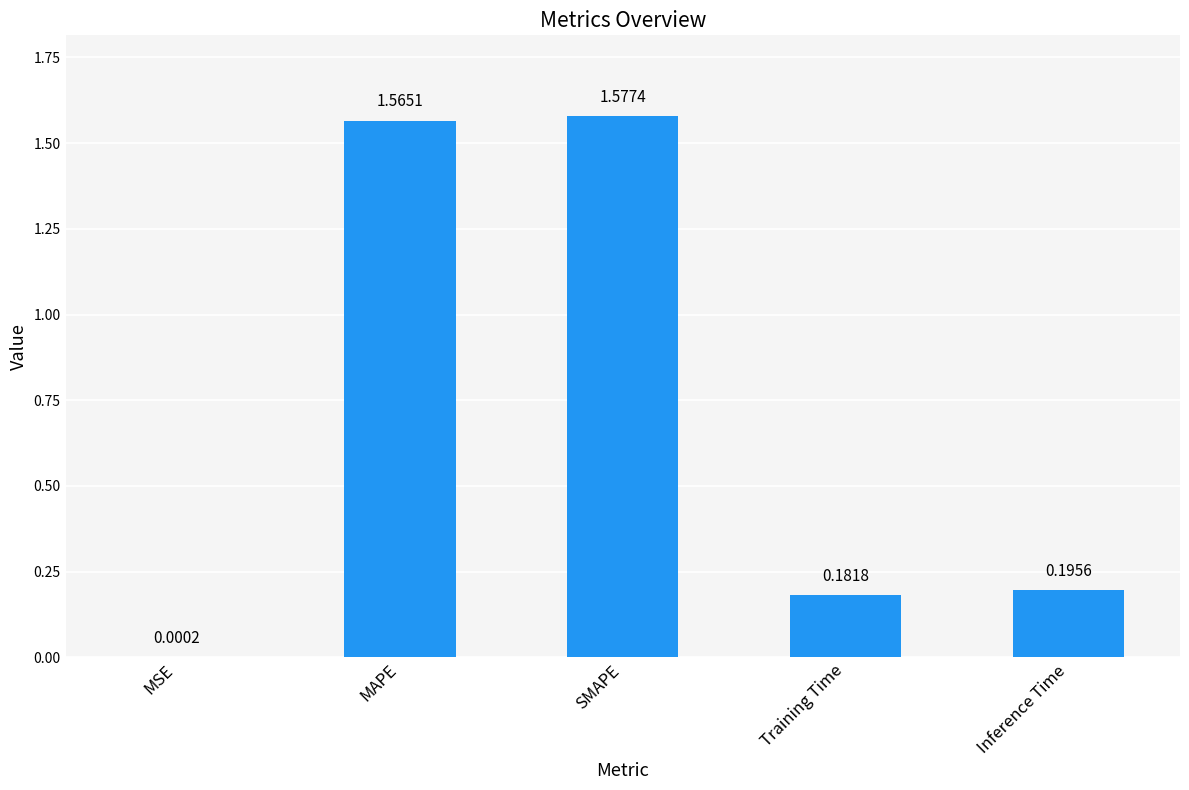

Between MAPE and Inference Time, which is larger?

MAPE